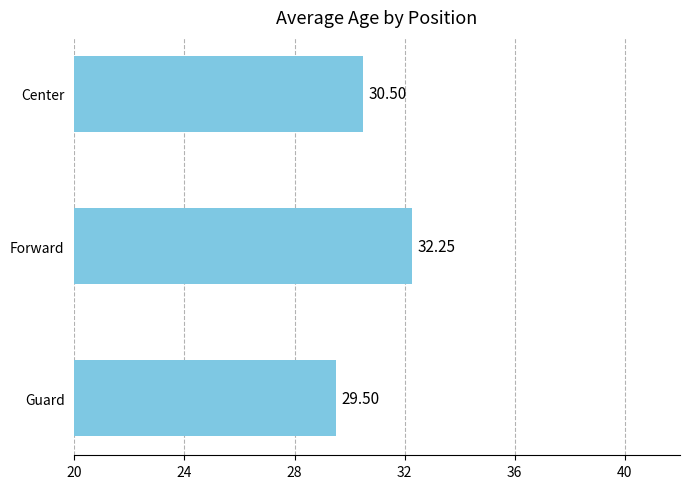

What is the label of the 2nd bar from the bottom?

Forward